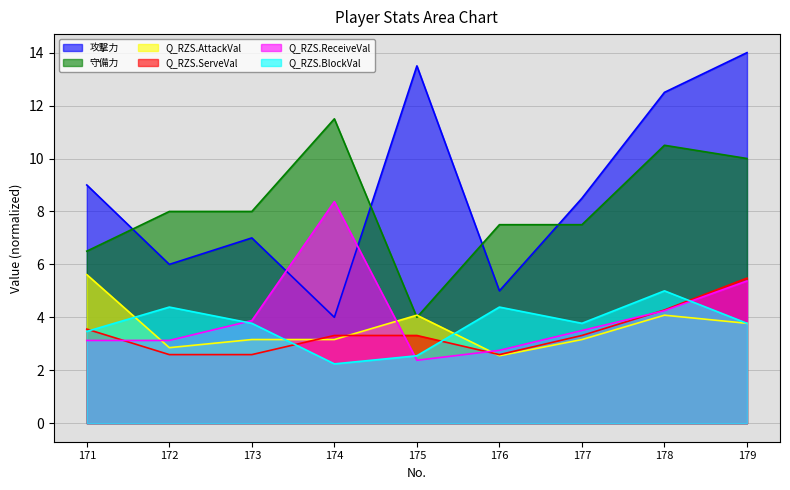

Reading left to right, list all the values displayed in this chart.

攻撃力: 171=9.0	172=6.0	173=7.0	174=4.0	175=13.5	176=5.0	177=8.5	178=12.5	179=14.0
守備力: 171=6.5	172=8.0	173=8.0	174=11.5	175=4.0	176=7.5	177=7.5	178=10.5	179=10.0
Q_RZS.AttackVal: 171=5.6	172=2.9	173=3.2	174=3.2	175=4.1	176=2.5	177=3.2	178=4.1	179=3.8
Q_RZS.ServeVal: 171=3.6	172=2.6	173=2.6	174=3.3	175=3.3	176=2.6	177=3.3	178=4.3	179=5.5
Q_RZS.ReceiveVal: 171=3.1	172=3.1	173=3.9	174=8.4	175=2.4	176=2.8	177=3.5	178=4.3	179=5.4
Q_RZS.BlockVal: 171=3.5	172=4.4	173=3.8	174=2.2	175=2.5	176=4.4	177=3.8	178=5.0	179=3.8